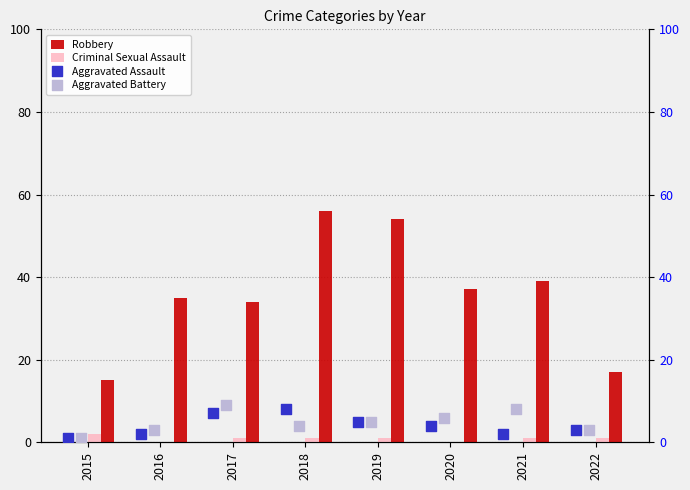

Which series has the largest total across all categories?

Robbery